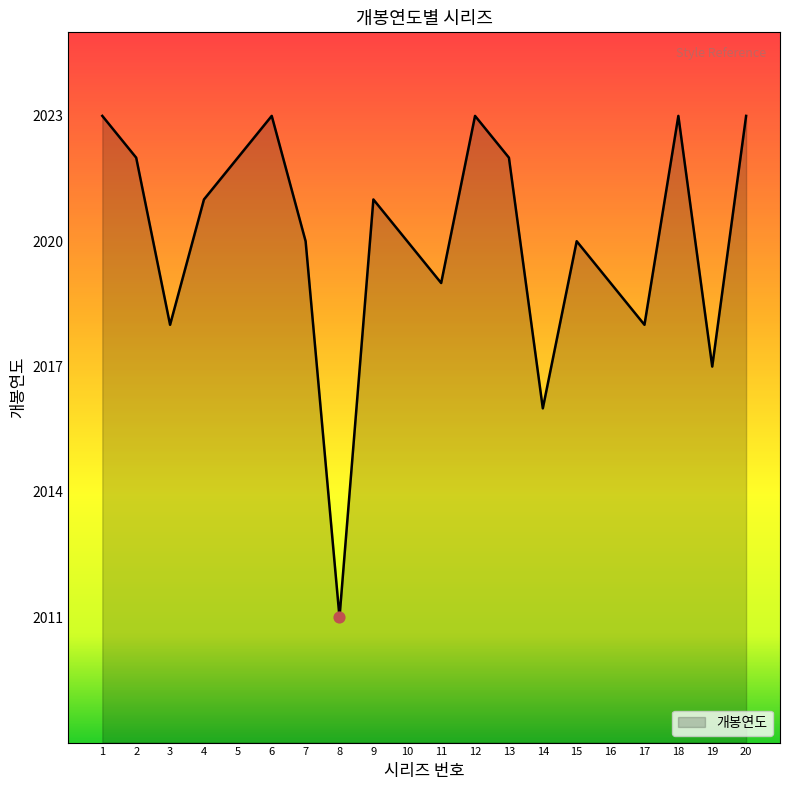

Which has a higher value, 3 or 16?

16